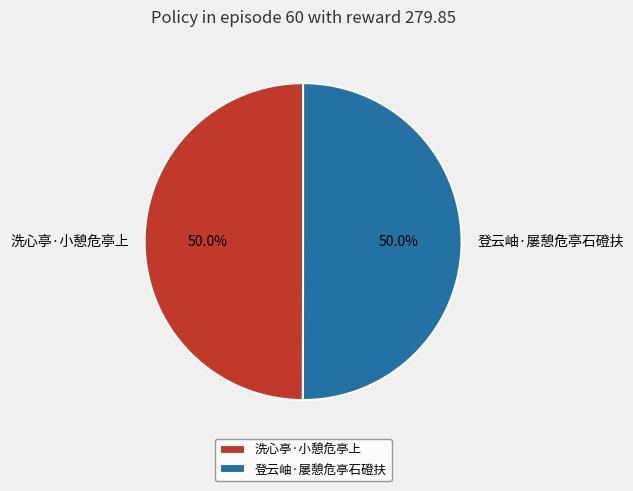

Approximately how many times larger is the value at 登云岫·屡憩危亭石磴扶 compared to 洗心亭·小憩危亭上?

1.0